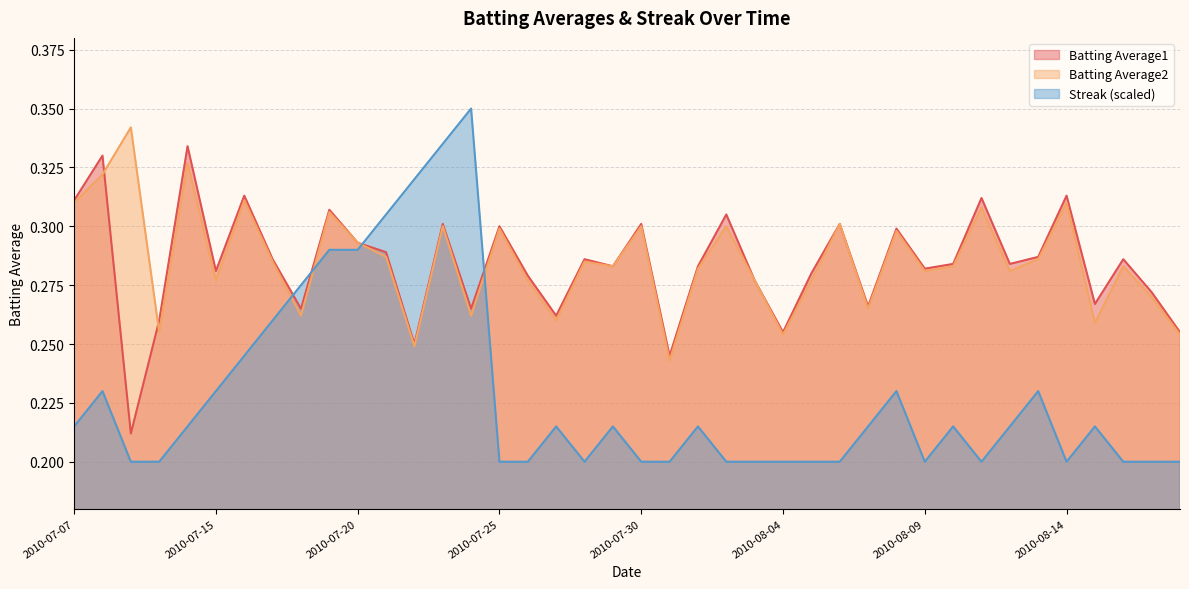

Which series has the largest range (max minus min)?

Streak (scaled)